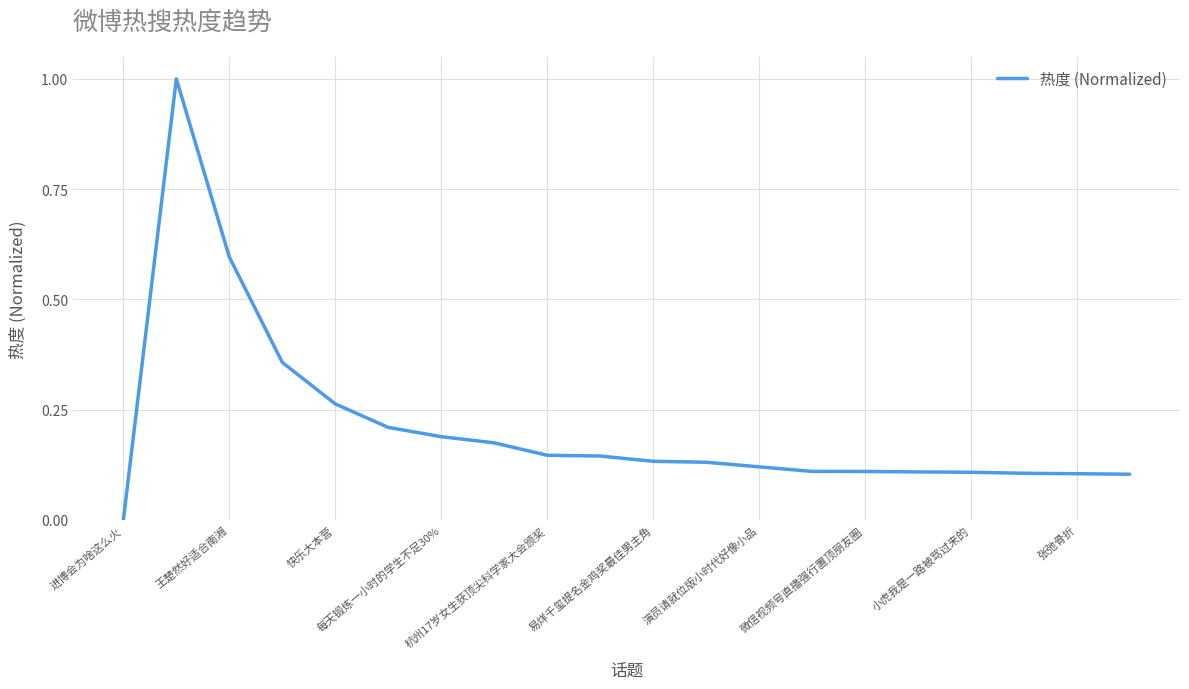

What is the greatest value displayed?

1.0